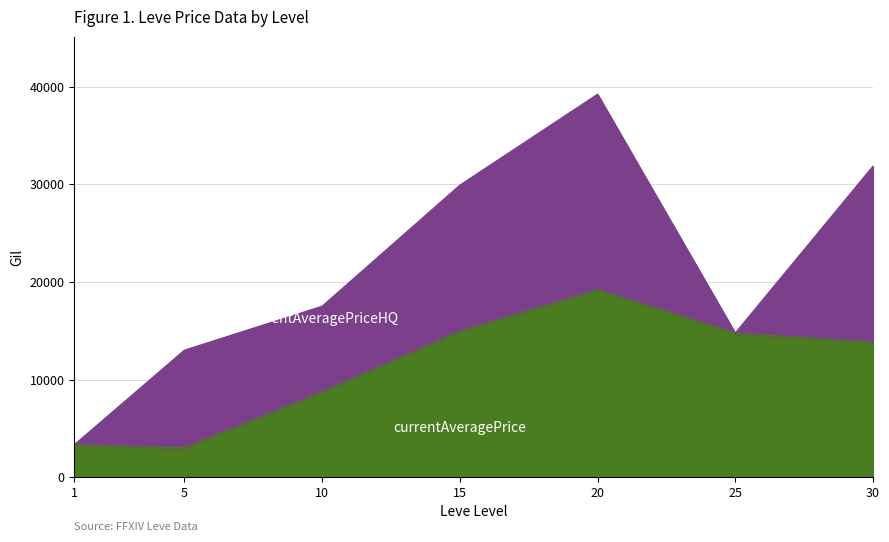

How many interior local valleys (lower than both neighbors) does the data have?

1